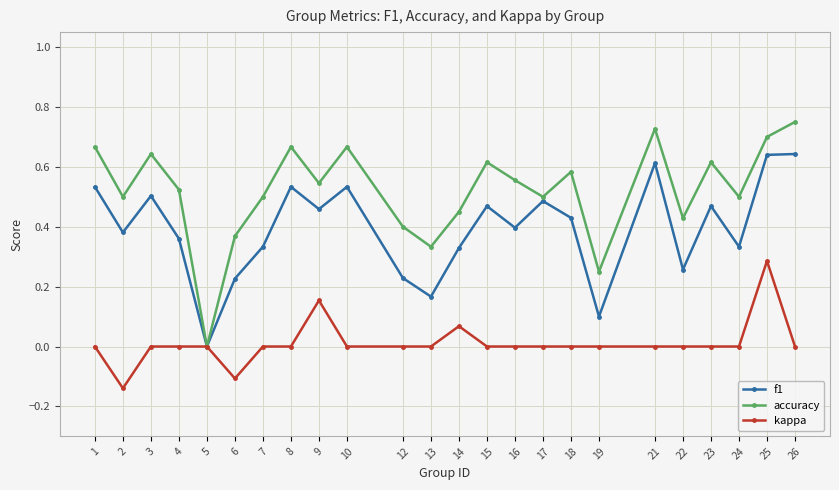

True or false: f1 has more than 2 points higher than both neighbors.

True